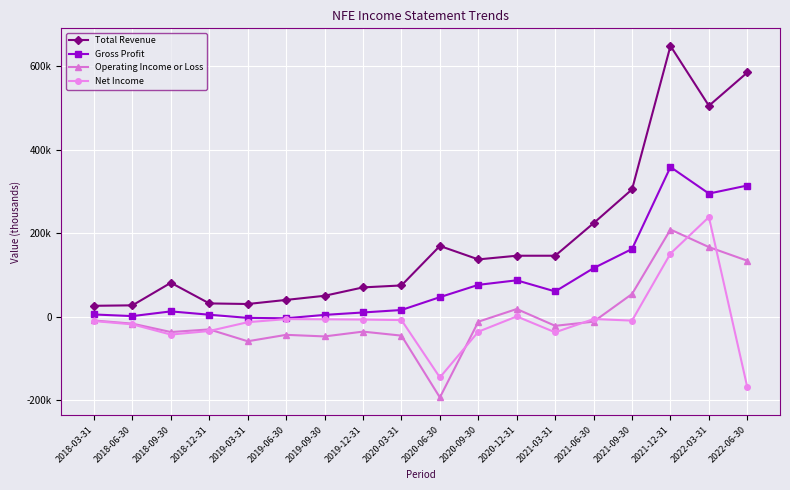

List the labels in order of Gross Profit value, largest first.

2021-12-31, 2022-06-30, 2022-03-31, 2021-09-30, 2021-06-30, 2020-12-31, 2020-09-30, 2021-03-31, 2020-06-30, 2020-03-31, 2018-09-30, 2019-12-31, 2018-03-31, 2018-12-31, 2019-09-30, 2018-06-30, 2019-03-31, 2019-06-30